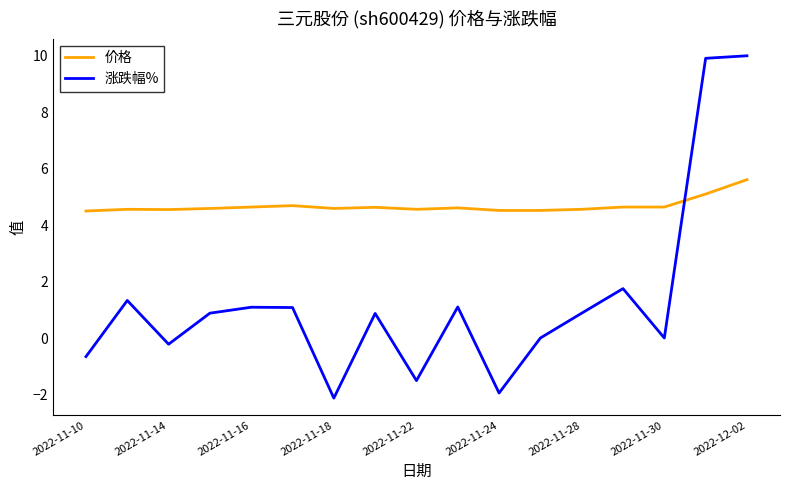

What is the difference between the maximum and minimum values in the 价格 series?

1.1